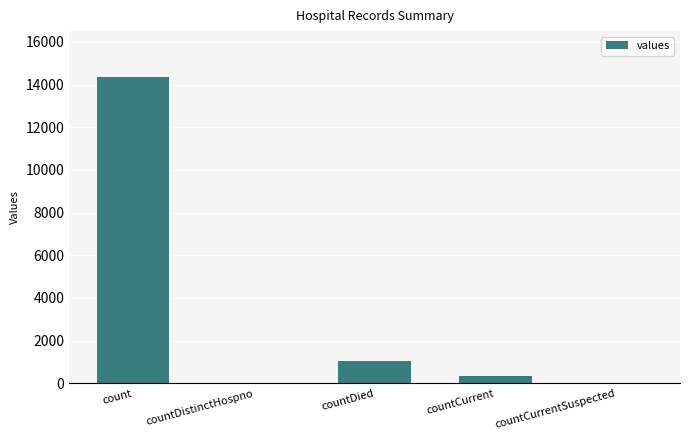

Are the bars horizontal?

No